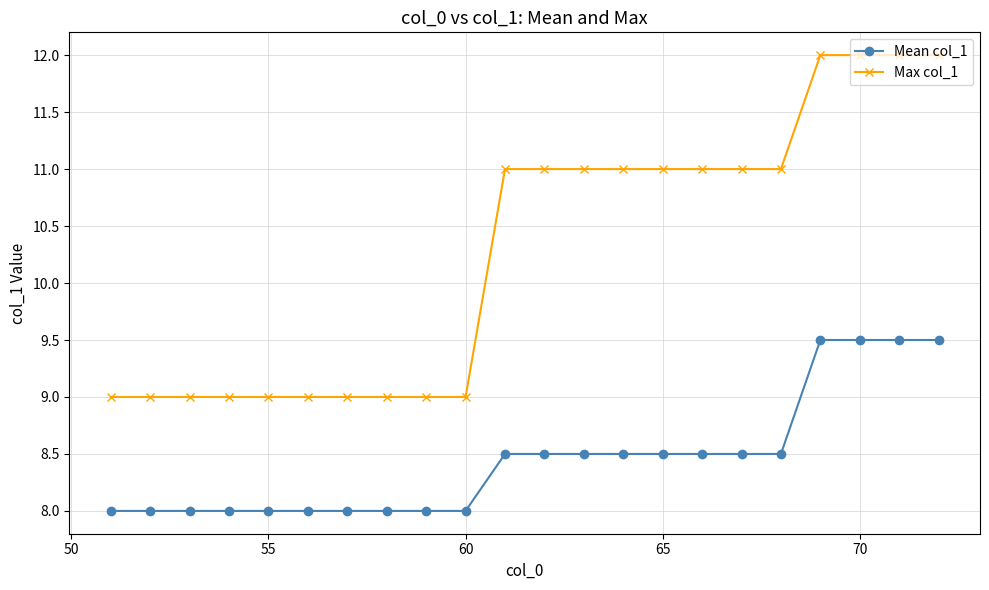

Count the Mean col_1 values in the range 8 to 9.

18